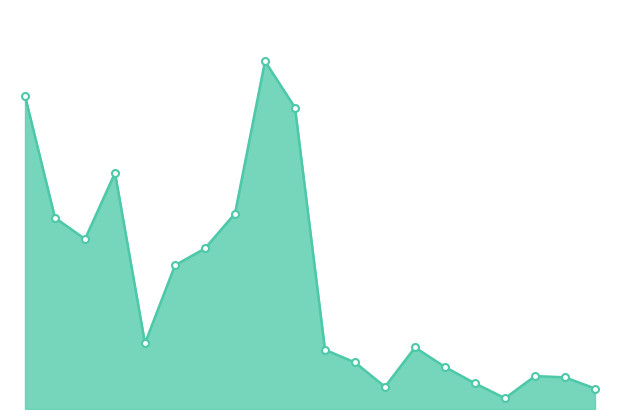

What is the difference between the second highest and second lowest values?

24870